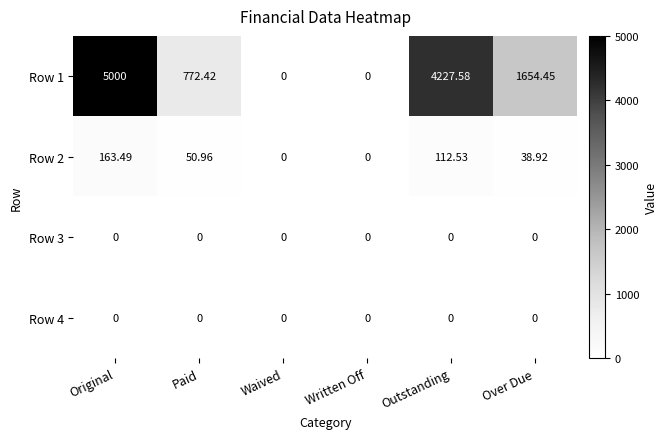

Count the number of data series in this chart.

4